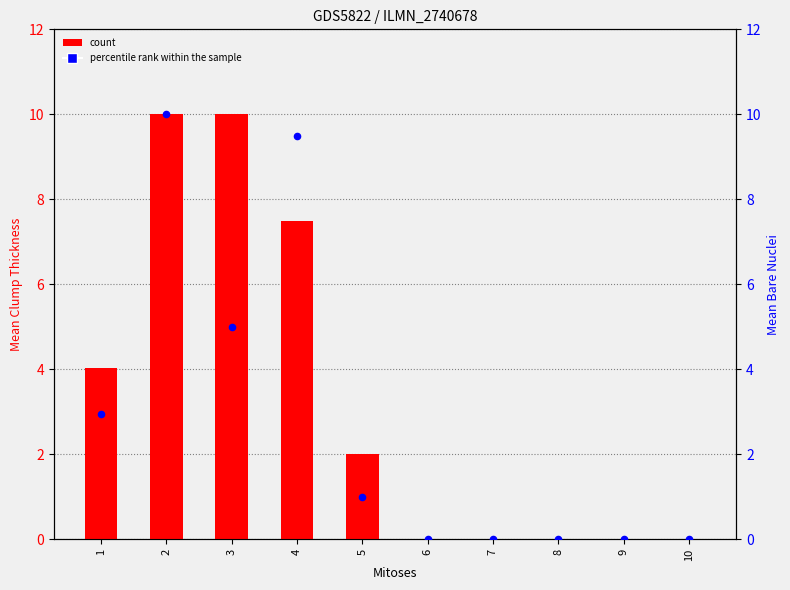

What are all the series names shown in the legend?

count, percentile rank within the sample